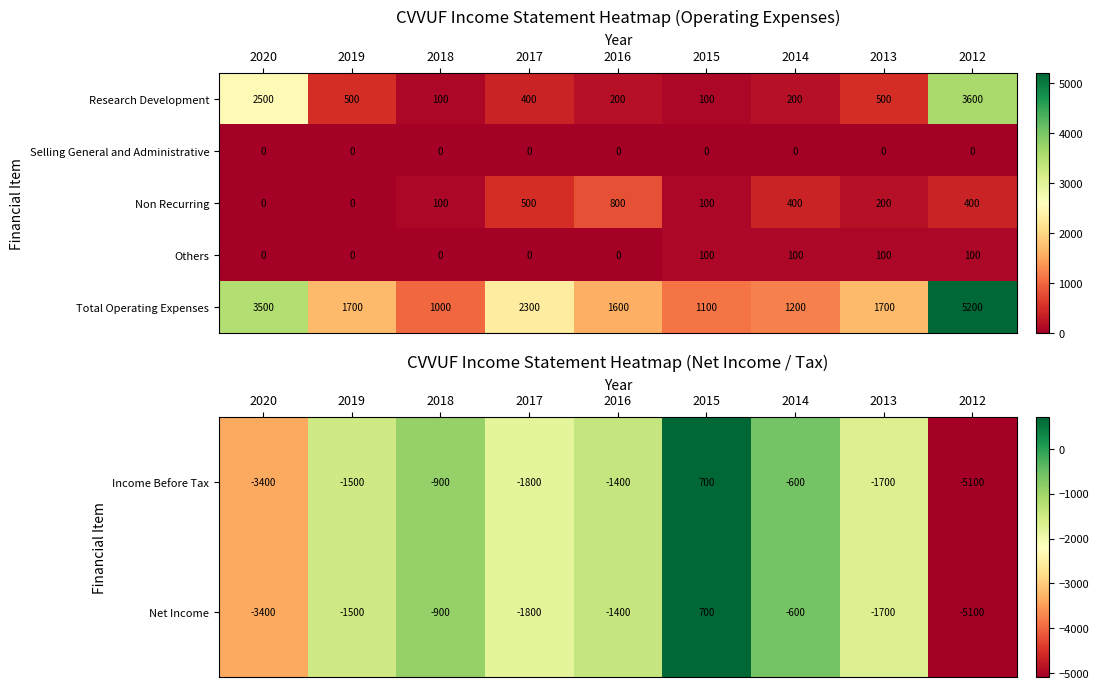

Between 2018 and 2015, which is larger?

2015